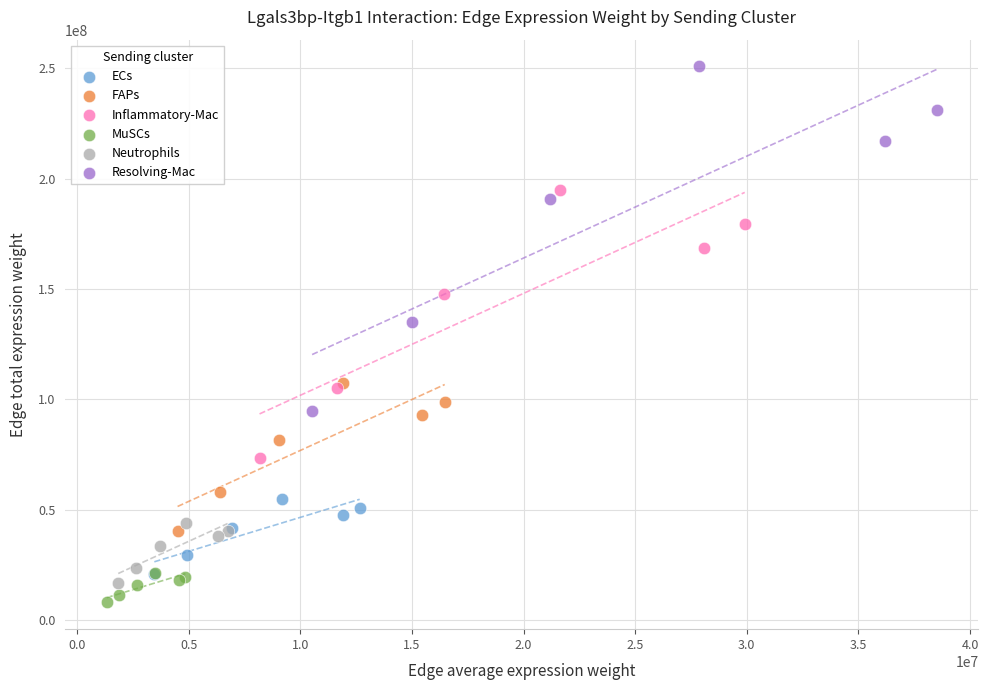

Which series has the largest Y range (max minus min)?

Resolving-Mac